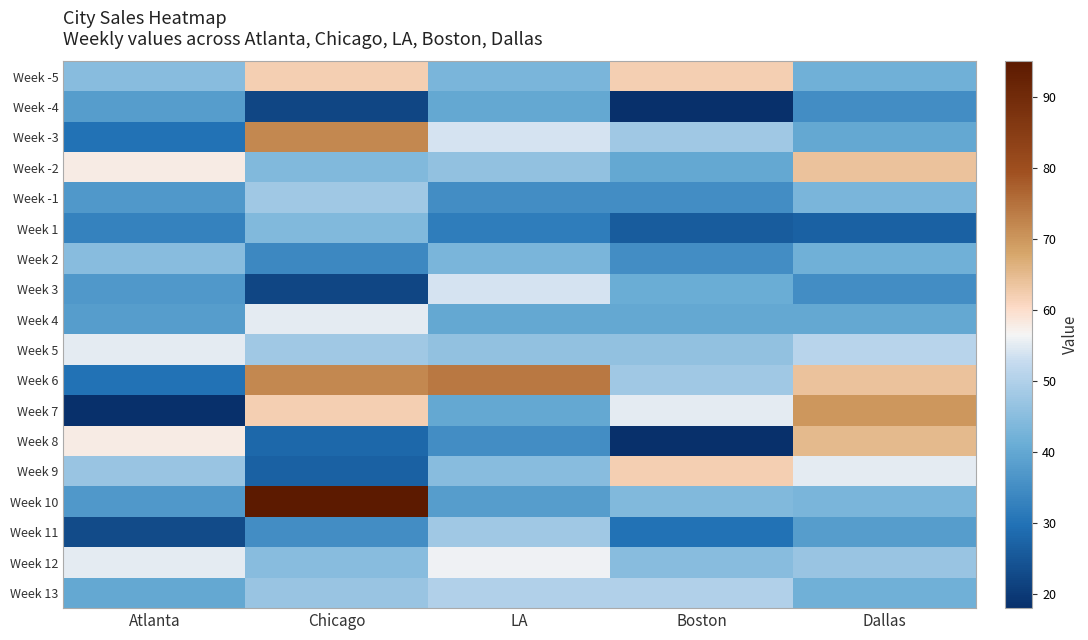

Reading left to right, list all the values displayed in this chart.

Week -5: Atlanta=45	Chicago=62	LA=43	Boston=62	Dallas=42
Week -4: Atlanta=38	Chicago=22	LA=40	Boston=18	Dallas=35
Week -3: Atlanta=30	Chicago=72	LA=54	Boston=48	Dallas=40
Week -2: Atlanta=58	Chicago=44	LA=46	Boston=40	Dallas=64
Week -1: Atlanta=37	Chicago=48	LA=35	Boston=35	Dallas=43
Week 1: Atlanta=33	Chicago=44	LA=32	Boston=26	Dallas=27
Week 2: Atlanta=45	Chicago=34	LA=43	Boston=35	Dallas=42
Week 3: Atlanta=37	Chicago=22	LA=54	Boston=41	Dallas=35
Week 4: Atlanta=38	Chicago=55	LA=40	Boston=40	Dallas=40
Week 5: Atlanta=55	Chicago=48	LA=46	Boston=46	Dallas=51
Week 6: Atlanta=30	Chicago=72	LA=74	Boston=48	Dallas=64
Week 7: Atlanta=18	Chicago=62	LA=40	Boston=55	Dallas=70
Week 8: Atlanta=58	Chicago=28	LA=35	Boston=18	Dallas=65
Week 9: Atlanta=47	Chicago=27	LA=45	Boston=62	Dallas=55
Week 10: Atlanta=37	Chicago=95	LA=38	Boston=44	Dallas=43
Week 11: Atlanta=23	Chicago=35	LA=48	Boston=30	Dallas=38
Week 12: Atlanta=55	Chicago=45	LA=56	Boston=45	Dallas=47
Week 13: Atlanta=40	Chicago=47	LA=50	Boston=50	Dallas=42